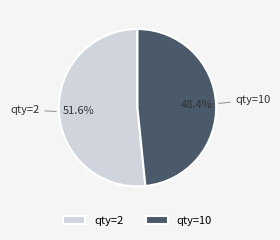

Rank the categories by value from lowest to highest.

qty=10, qty=2